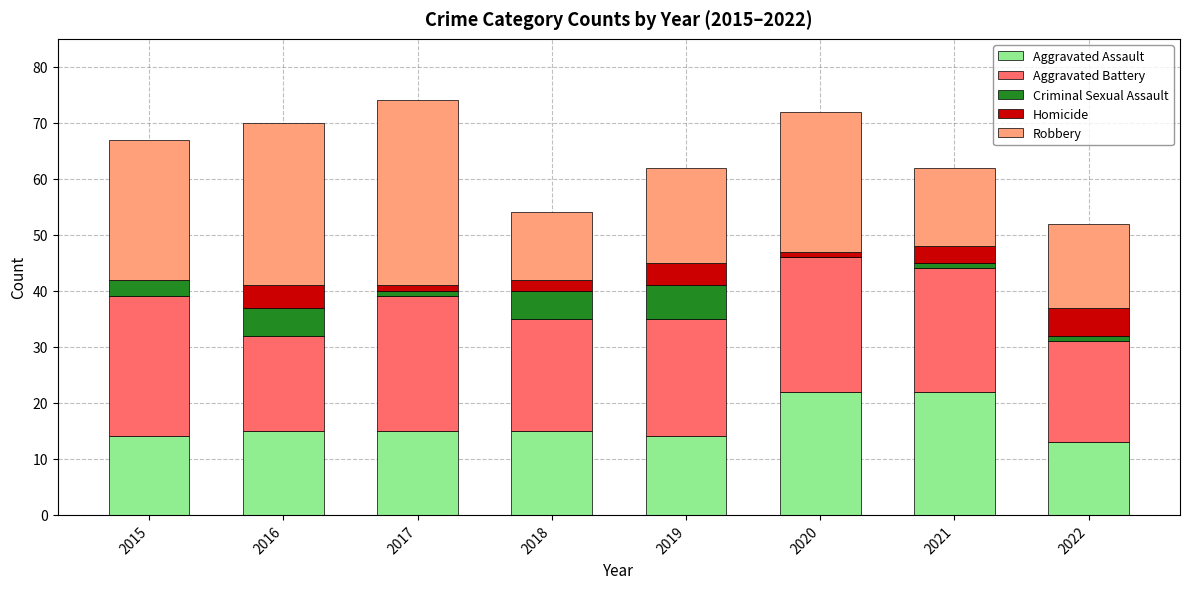

What is the total value across all series at 2018?

54